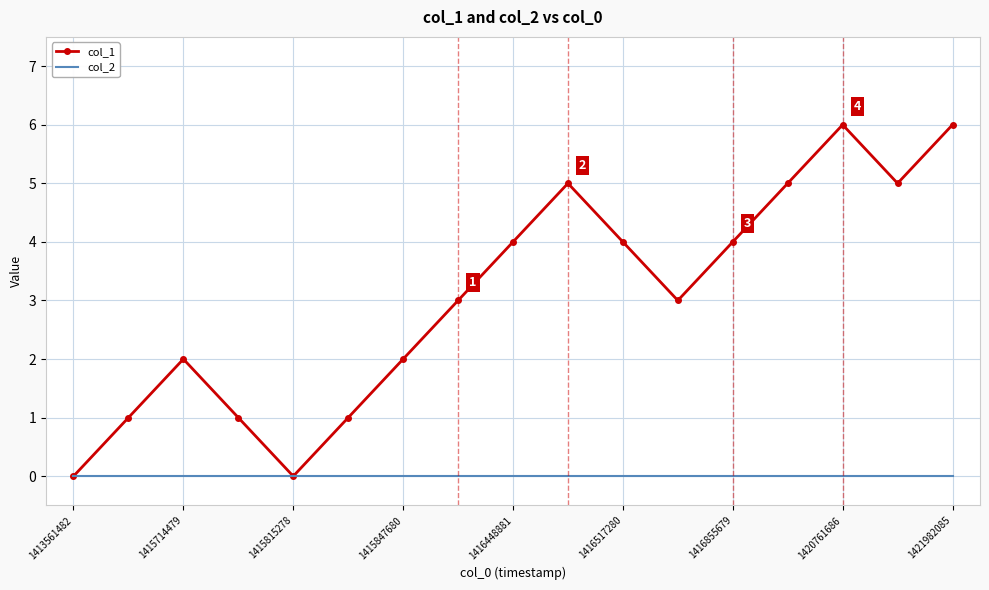

What is the difference between the maximum and minimum values in the col_1 series?

6